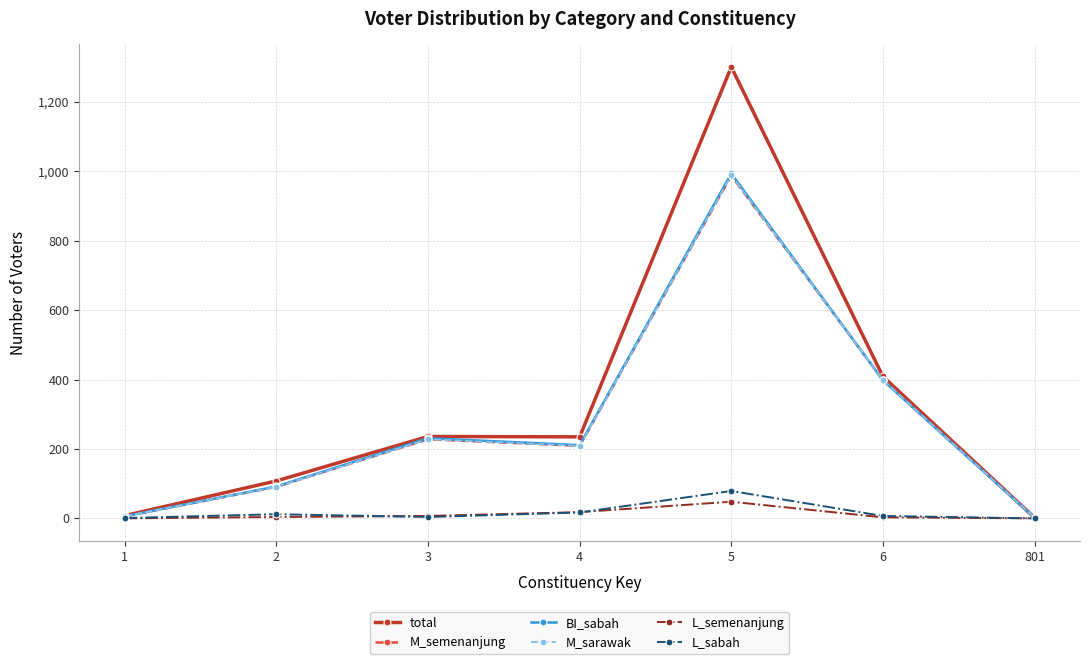

What is the maximum value shown in the chart?

1301